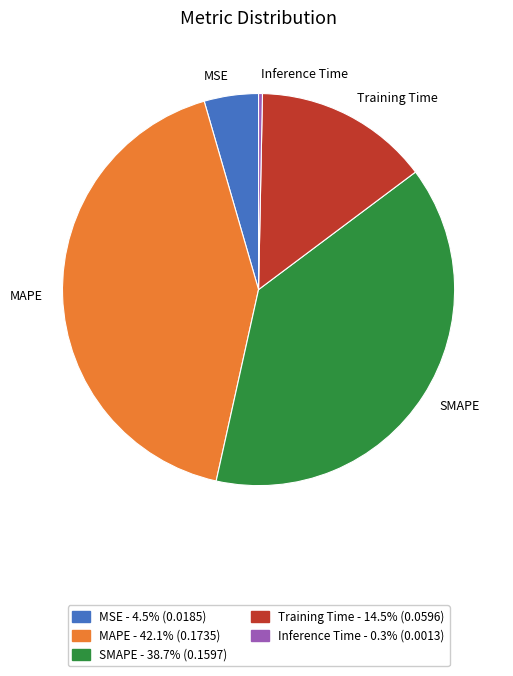

Rank the categories by value from highest to lowest.

MAPE, SMAPE, Training Time, MSE, Inference Time